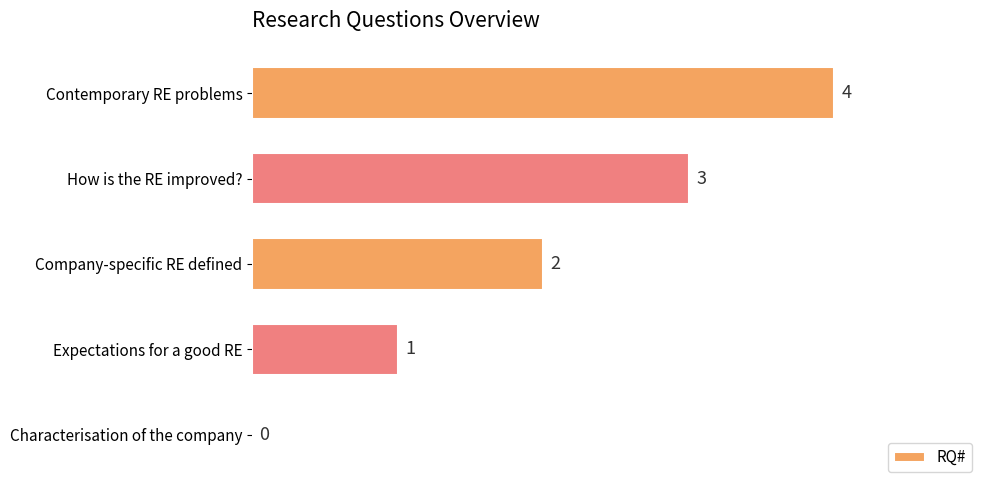

What is the greatest value displayed?

4